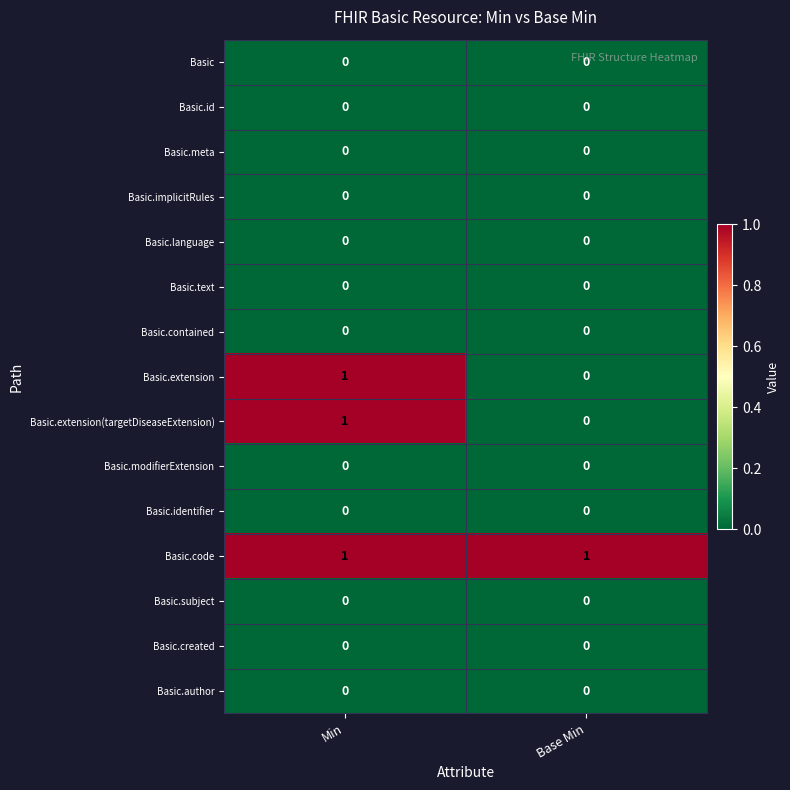

At which category is the sum across all series the highest?

Min